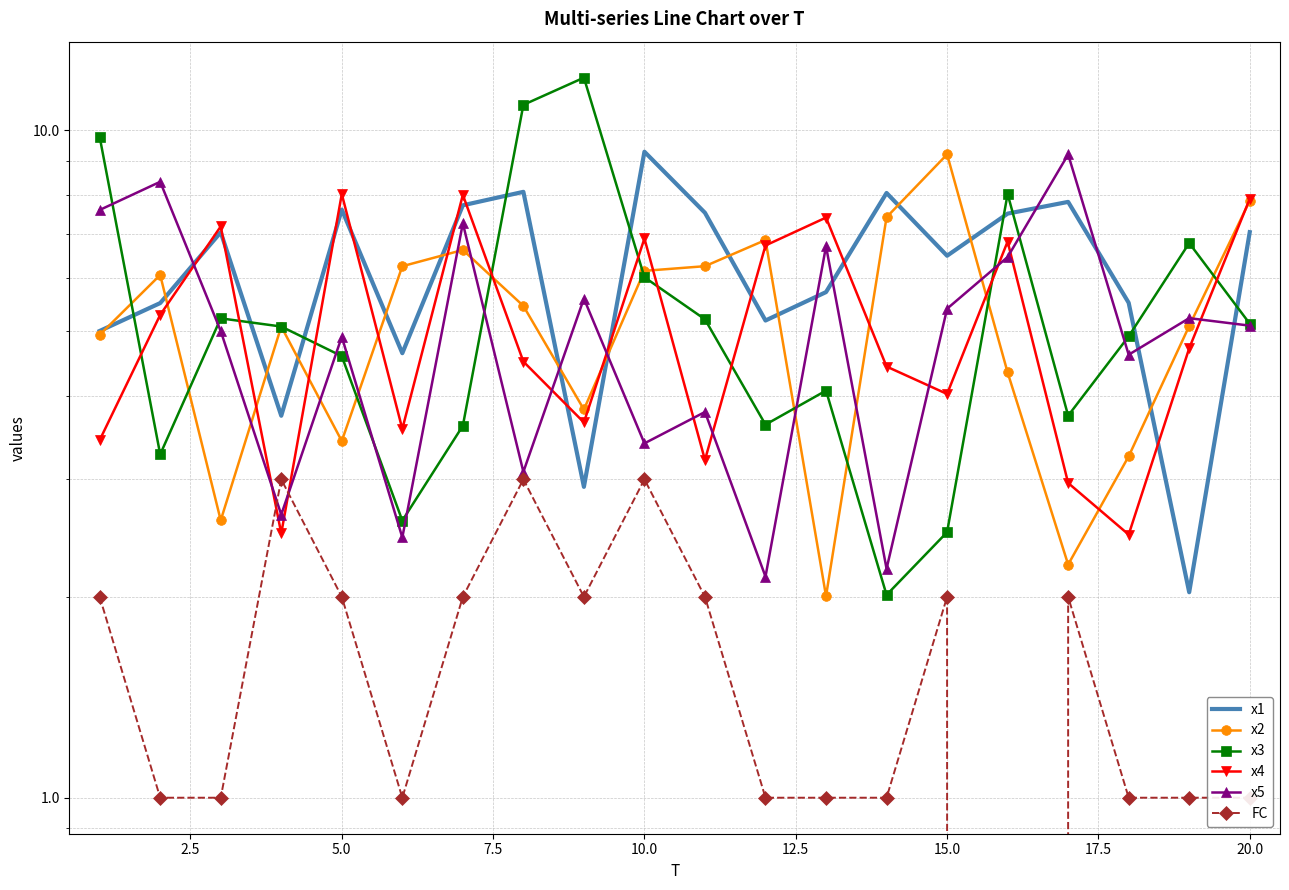

At how many categories does at least one series exceed 11?

1